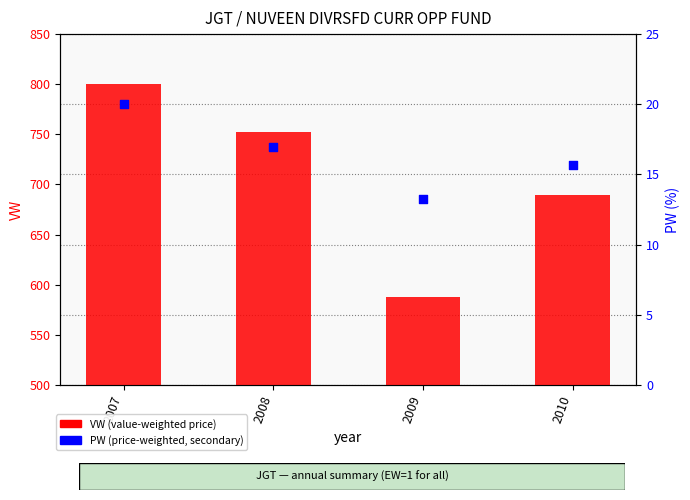

What is the total value across all series at 2007?

820.0